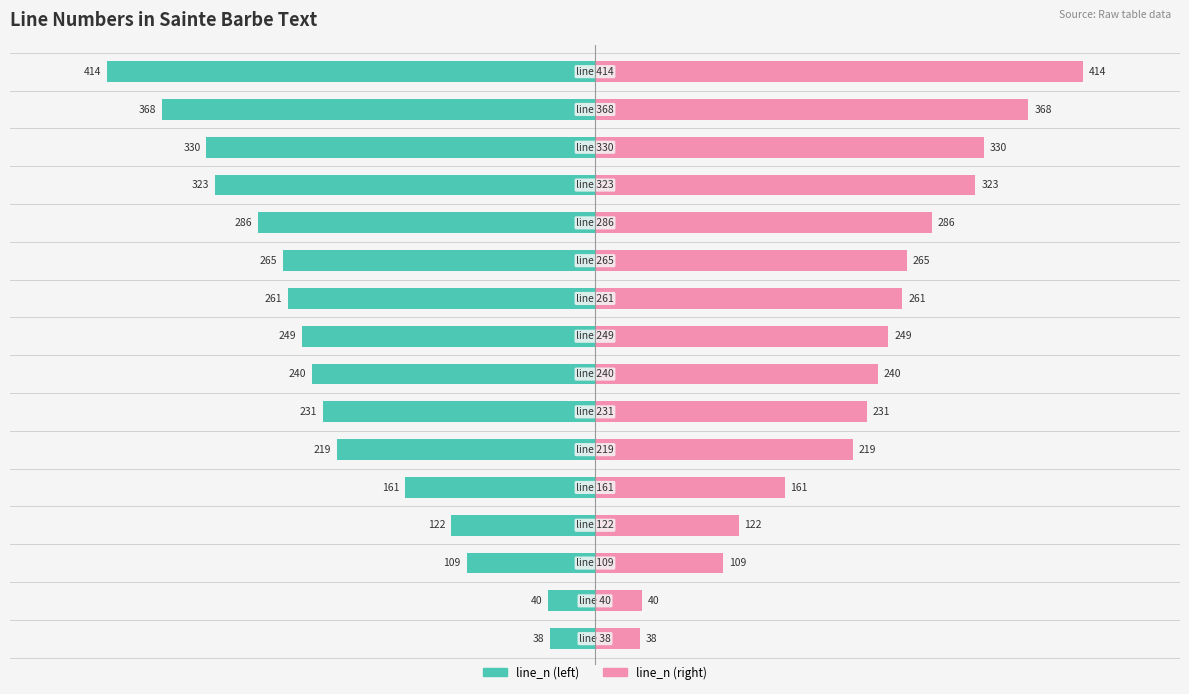

Is it true that line_n (left) equals -83 at 600?

False